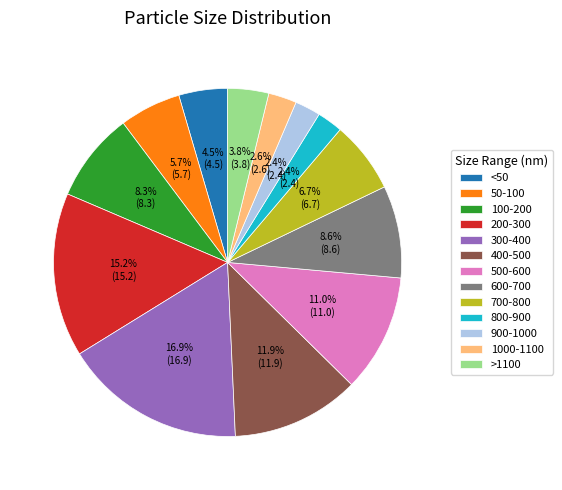

Between 300-400 and 1000-1100, which is larger?

300-400